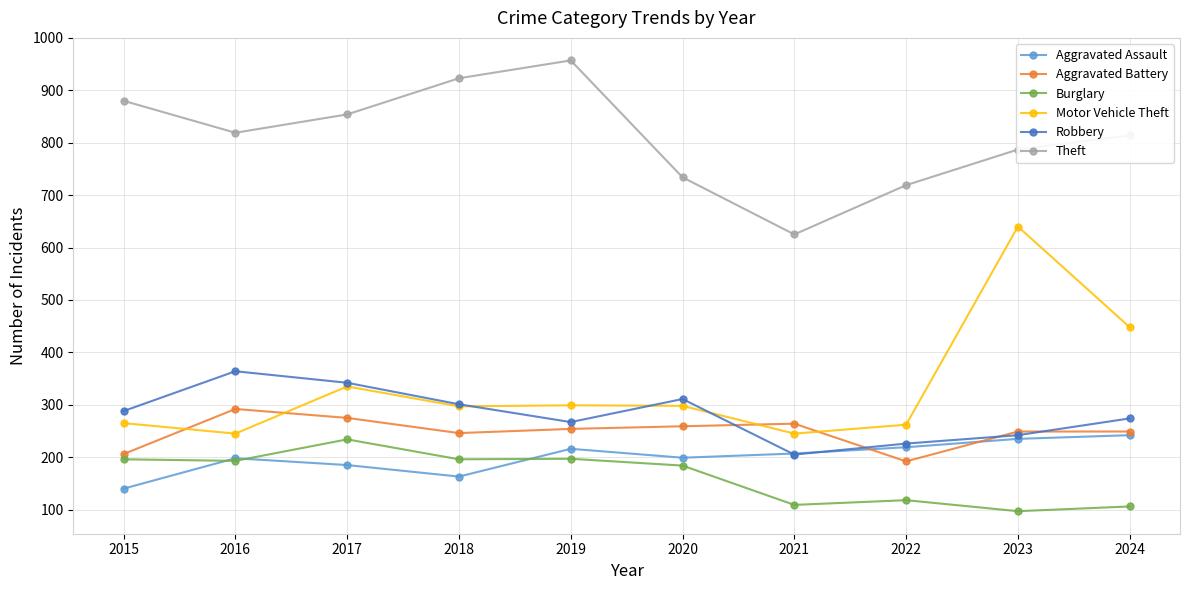

True or false: Aggravated Assault and Burglary intersect in this chart.

True